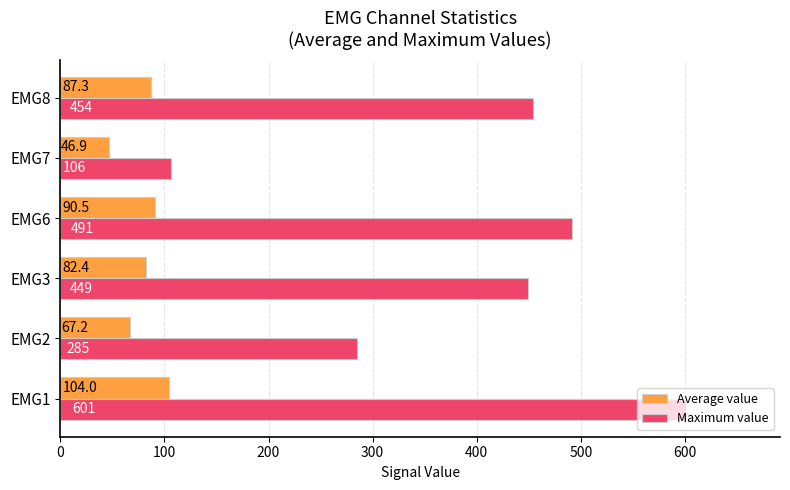

How many series are shown in this chart?

2